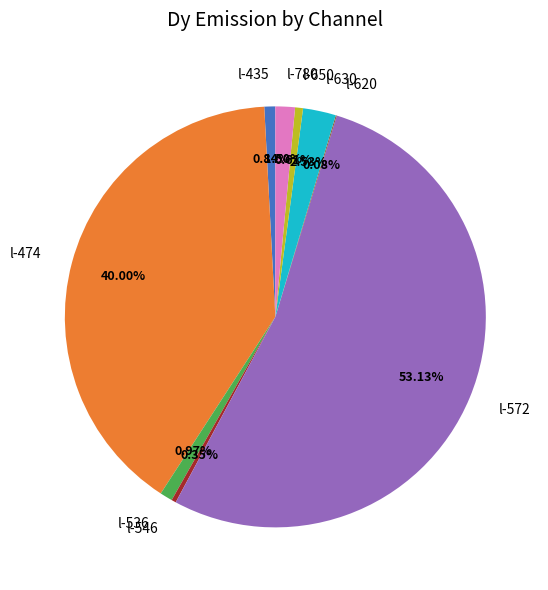

Does l-650 account for over 50% of the chart?

No